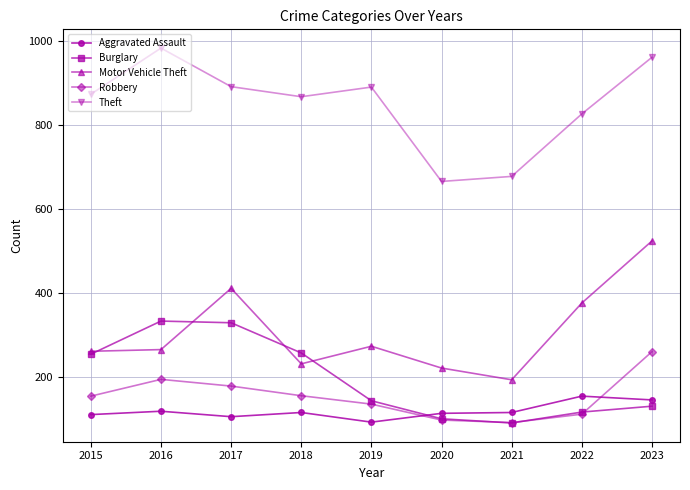

What is the highest value of the Theft series?

984